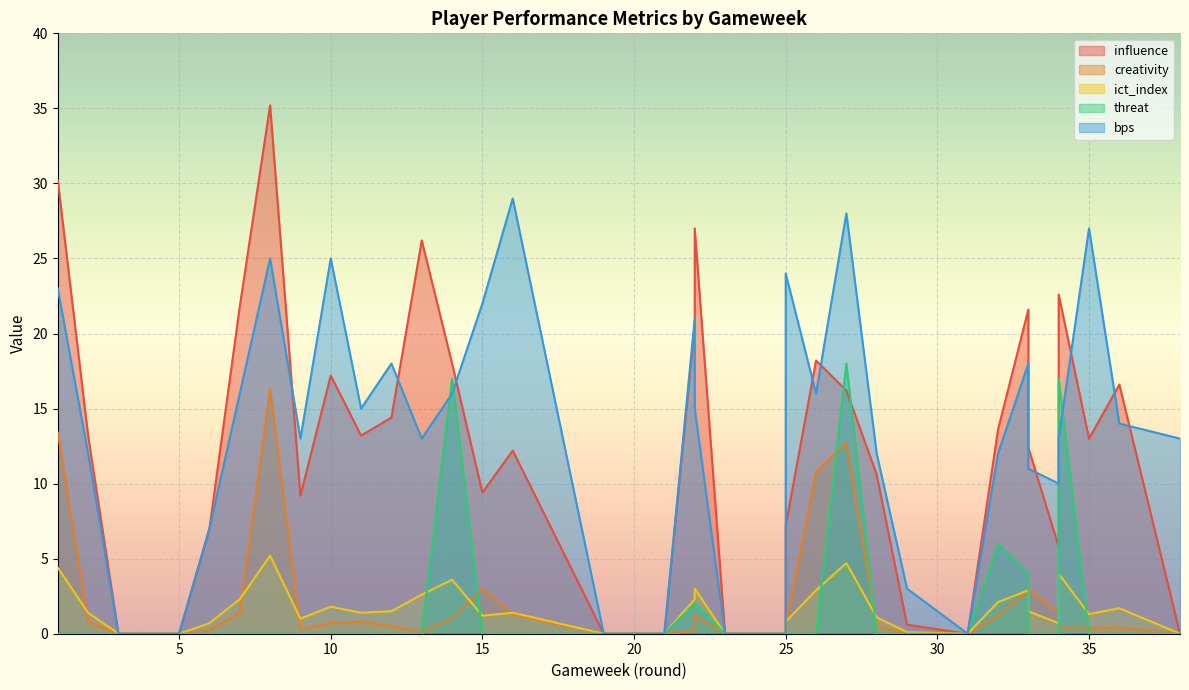

How many positive values does the creativity series have?

26